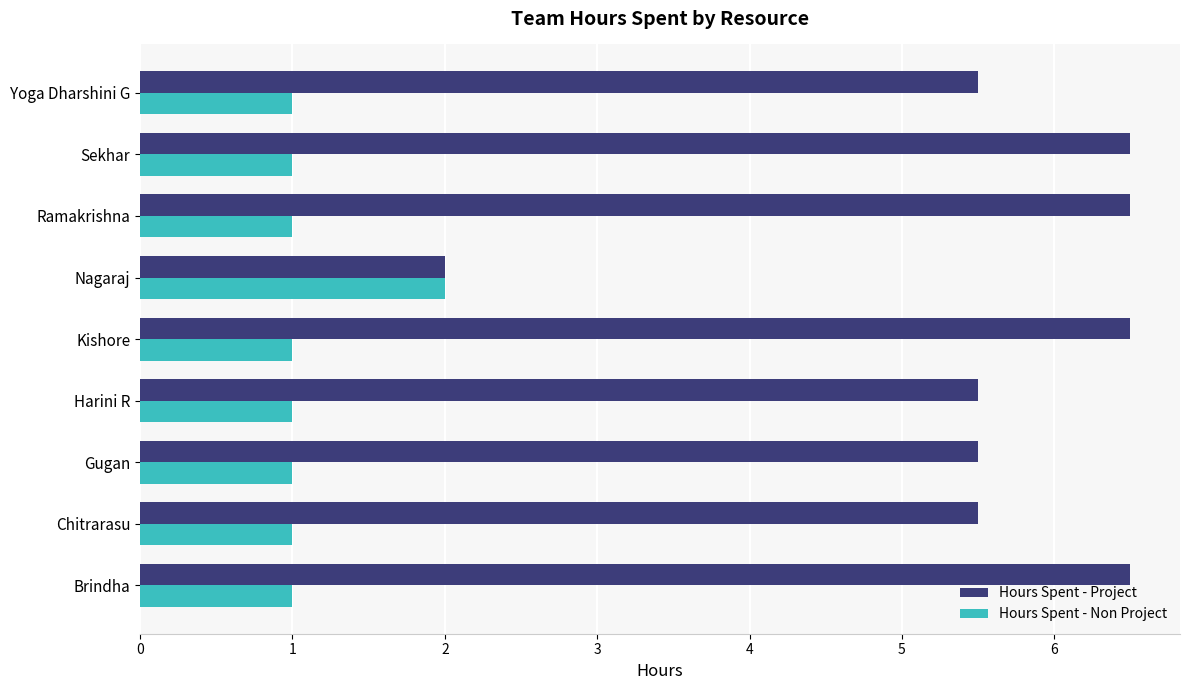

Which category has the highest value in the Hours Spent - Non Project series?

Nagaraj